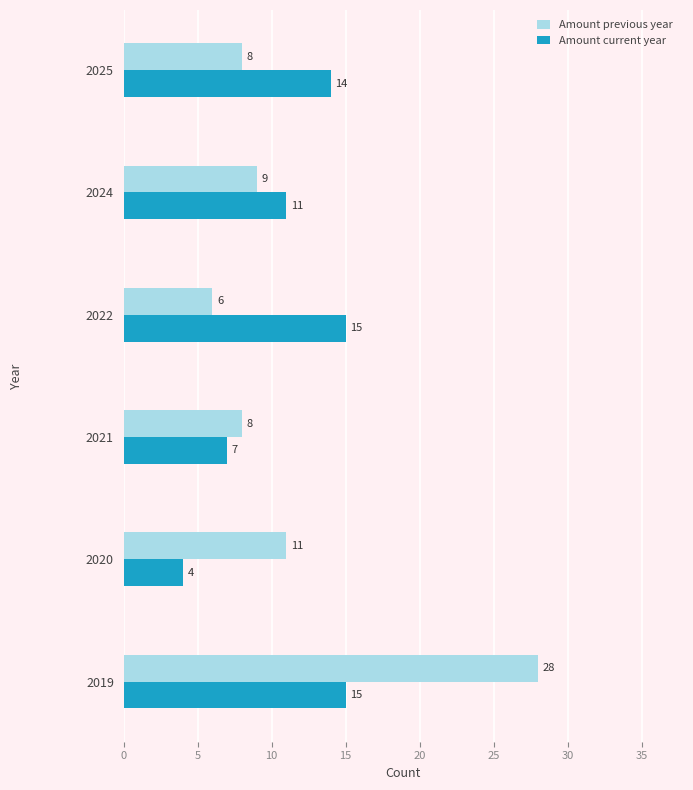

What is the difference between the maximum and second lowest values in the Amount current year series?

8